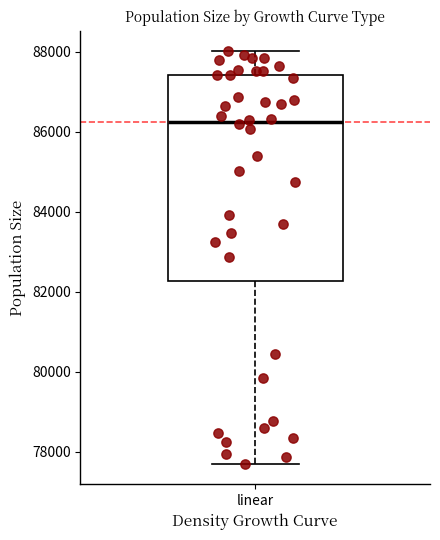

Read this box plot against the y-axis: the position of the median line, the range covered by the box, and the ends of both whiskers. The values are not printed on the chart, so give them approximately, as read against the axis.

median 86200, box 82200 to 87400, whiskers 77800 to 88000